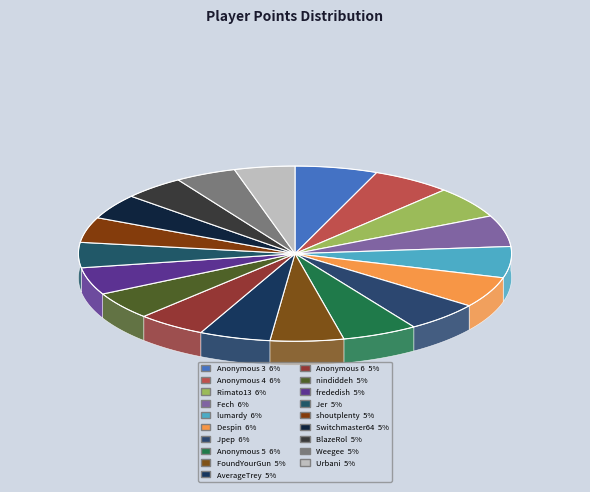

To the nearest percent, what portion does Anonymous 5 represent?

6%